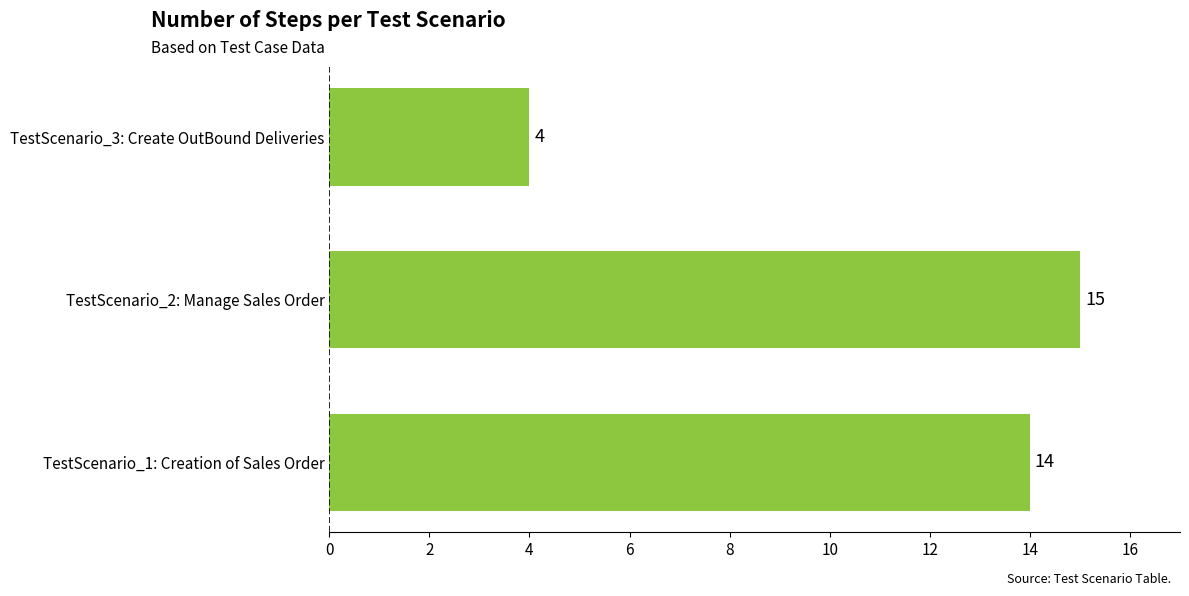

Reading top to bottom, extract all data points from this chart.

TestScenario_3: Create OutBound Deliveries=4	TestScenario_2: Manage Sales Order=15	TestScenario_1: Creation of Sales Order=14